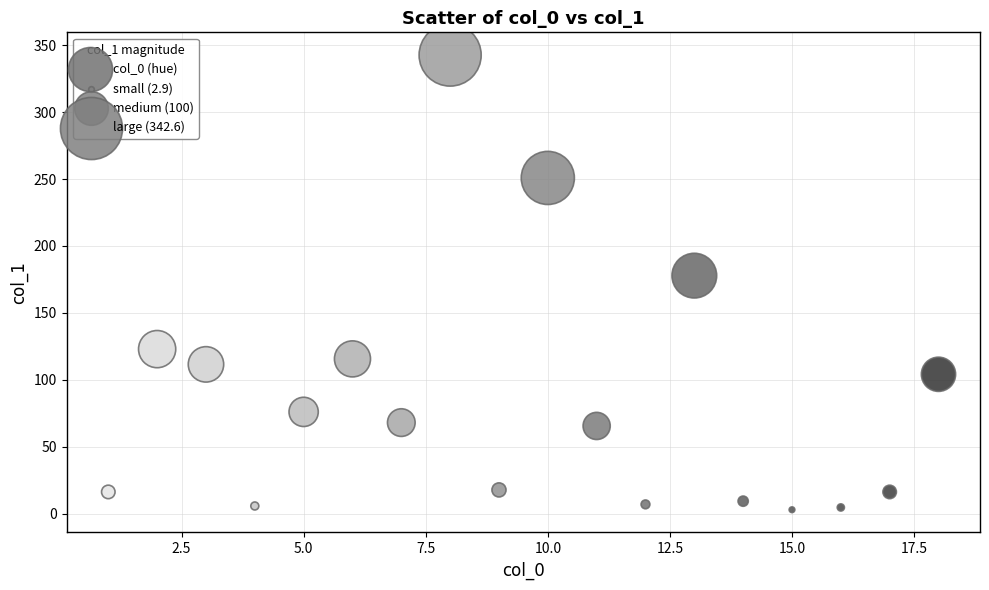

What is the range of Y values (max minus min)?

339.7